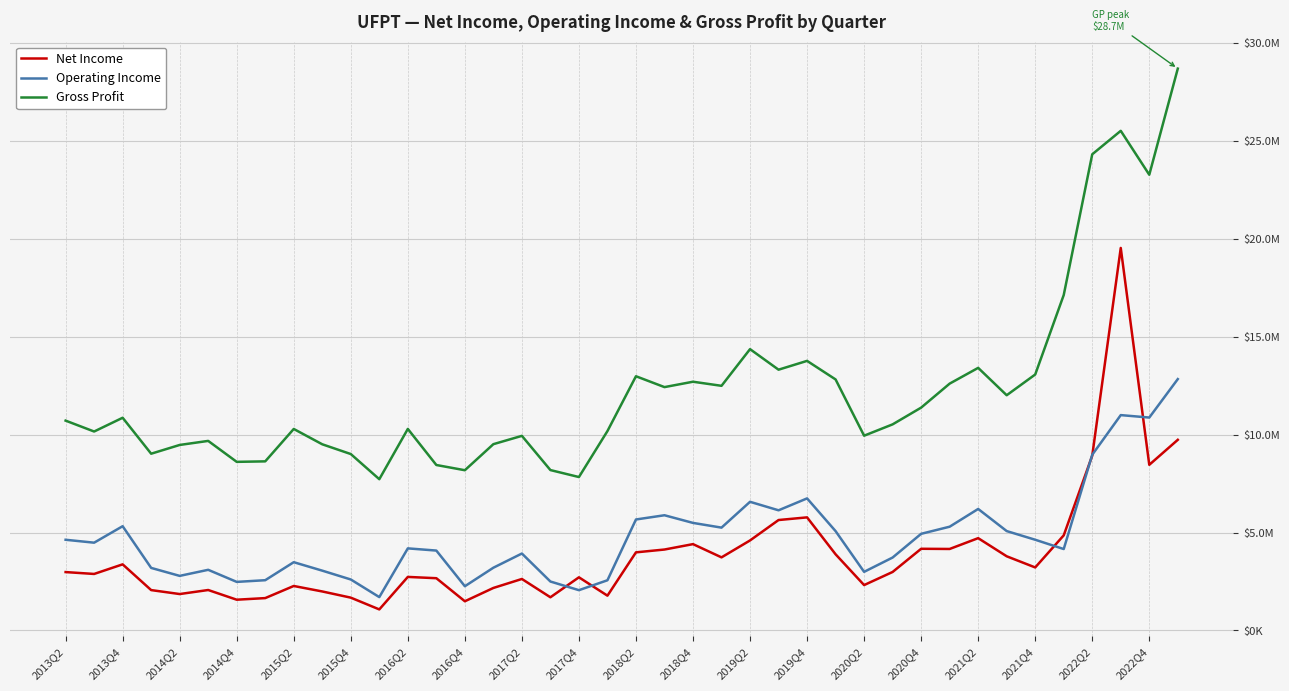

What is the minimum value for Operating Income?

1704000